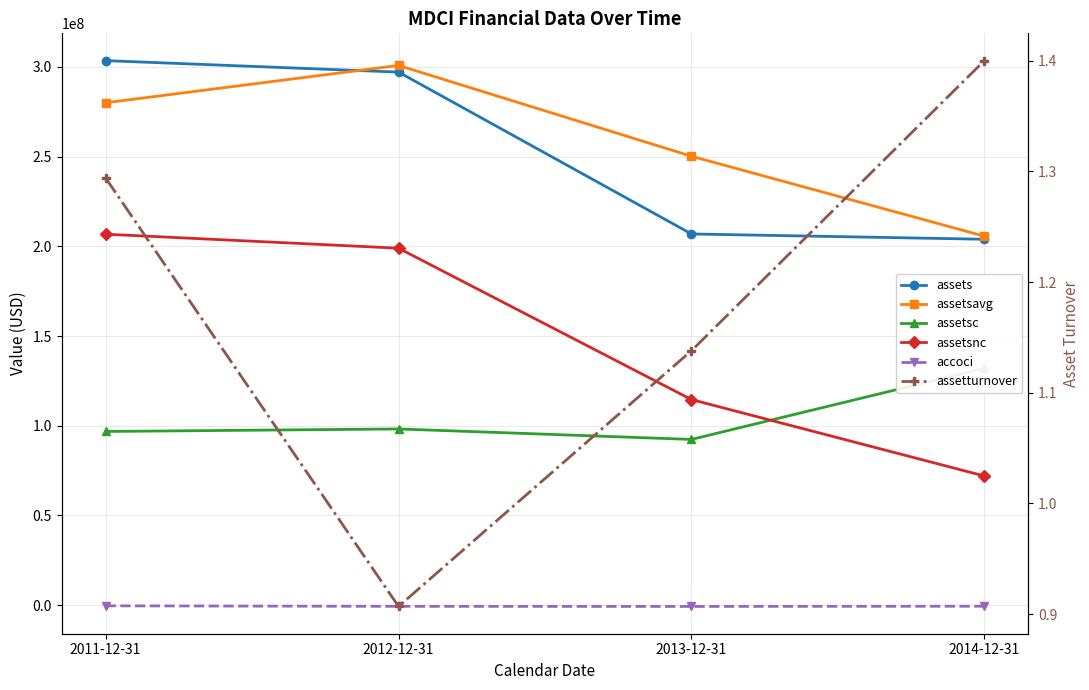

Does the chart display data point markers on the line(s)?

Yes